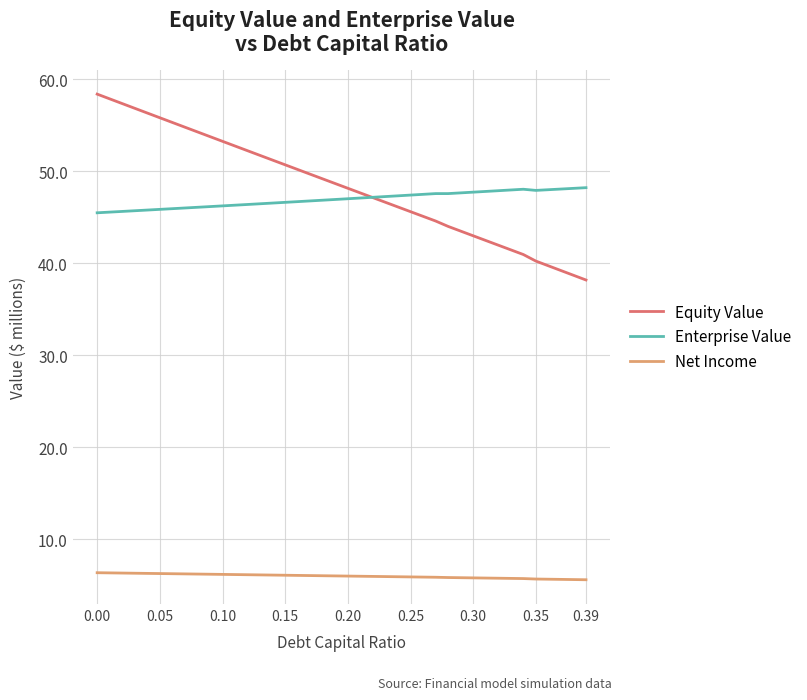

What is the highest value of the Equity Value series?

58.4